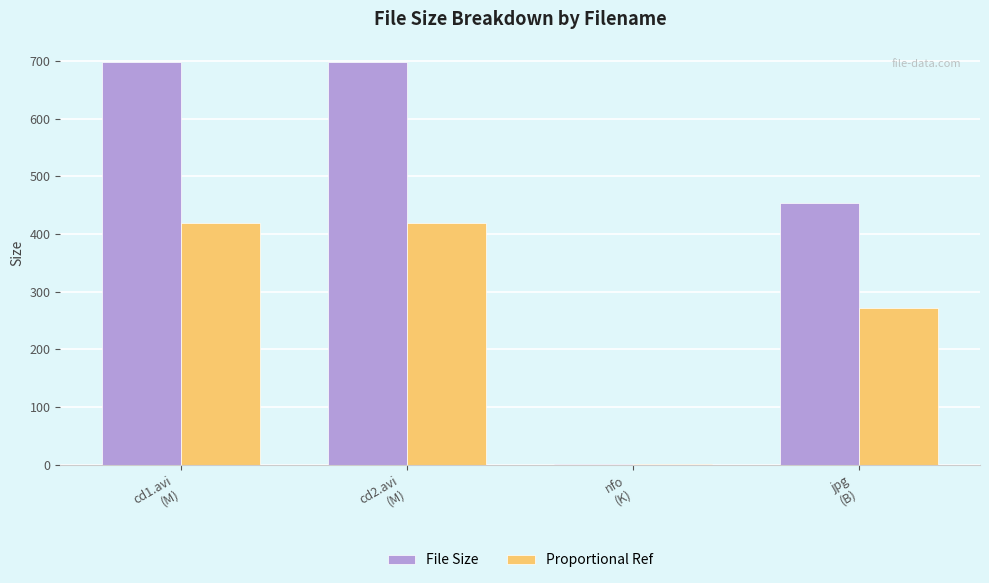

Read the File Size value at nfo
(K).

1.1